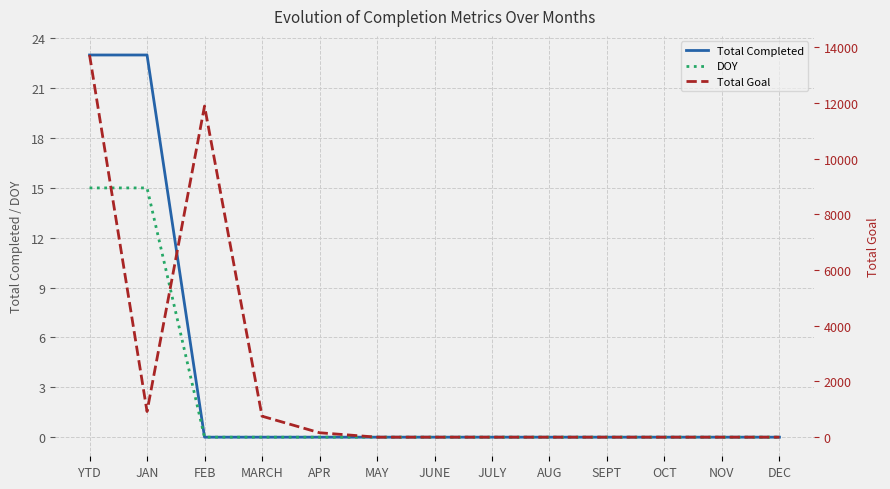

List the series in order of their peak value, highest first.

Total Goal, Total Completed, DOY